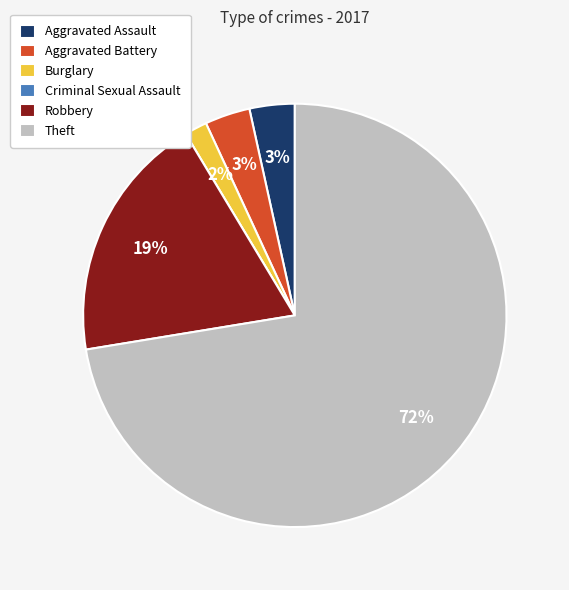

Between Burglary and Theft, which is larger?

Theft